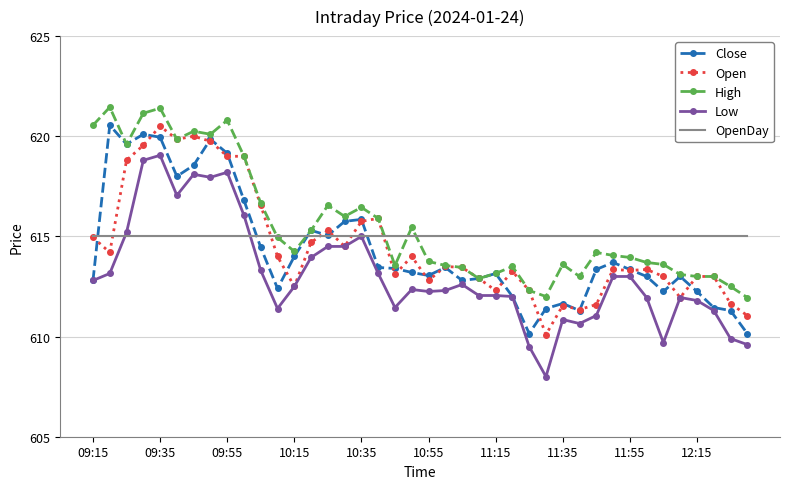

What is the minimum value for Low?

608.0